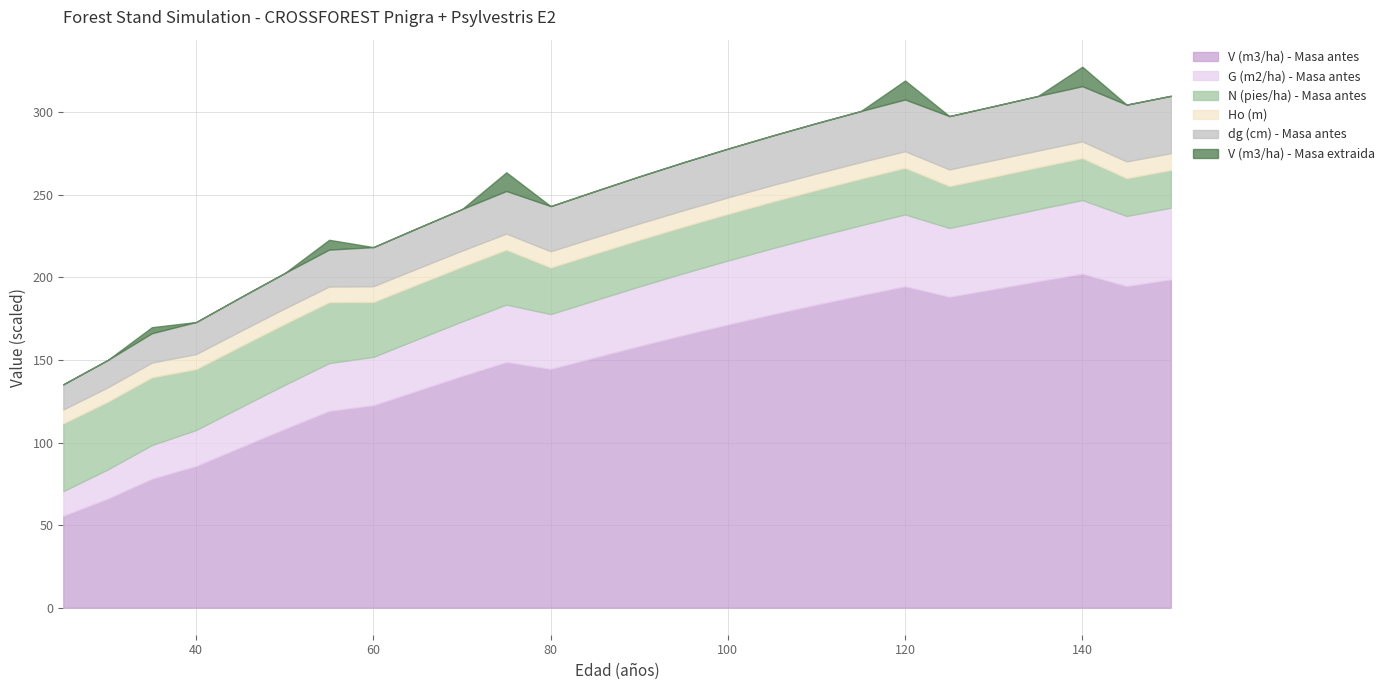

How many values in the Ho (m) series exceed 9?

23